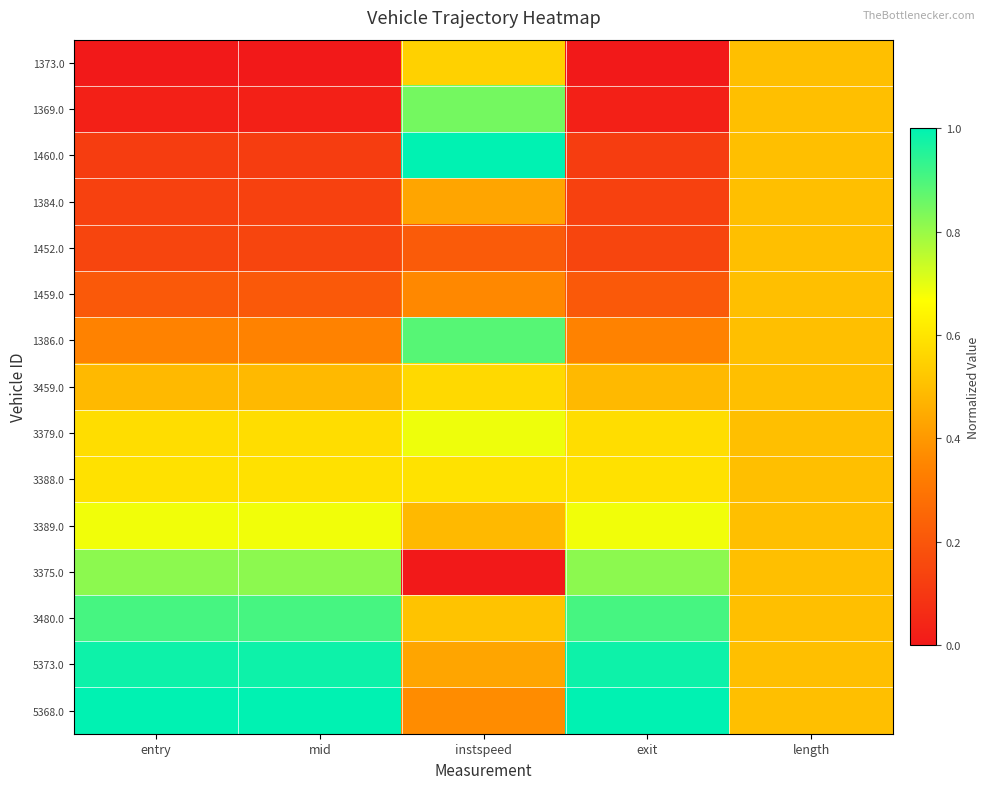

Which series has the largest total across all categories?

5373.0